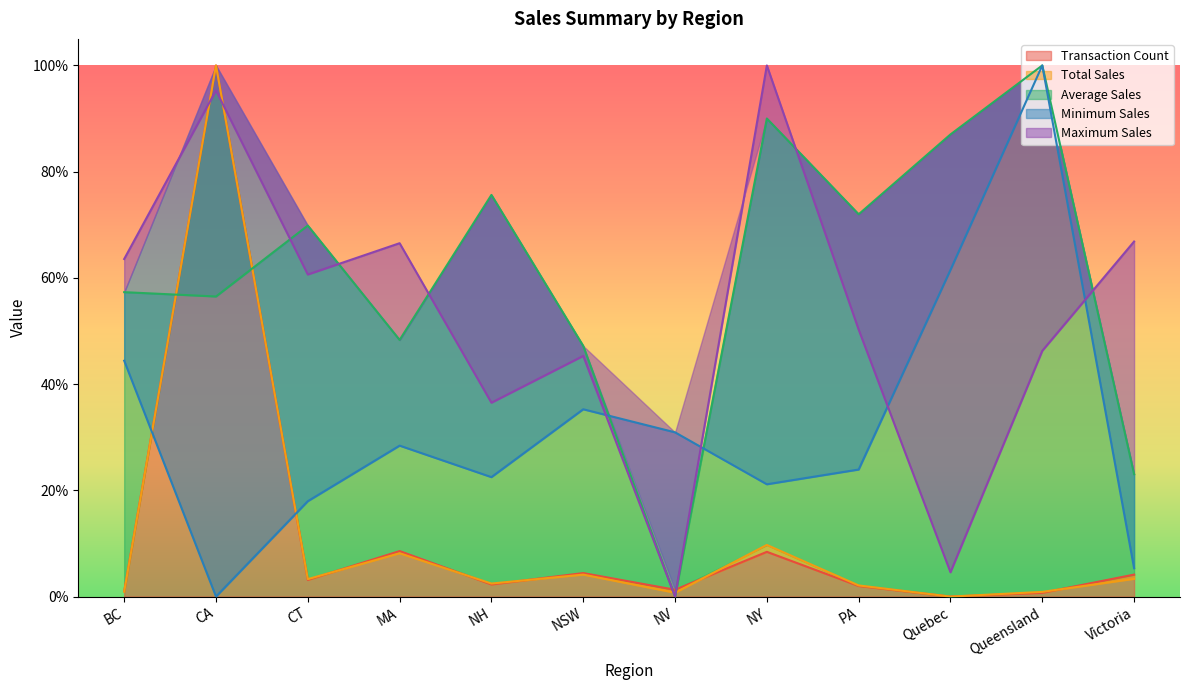

At which label does Minimum Sales reach its minimum?

CA